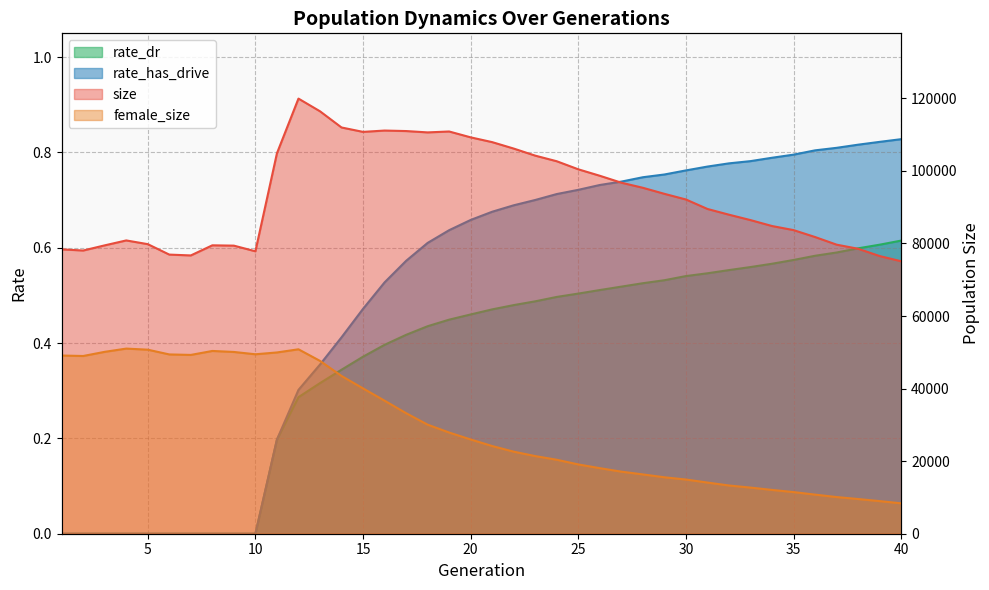

At which category does female_size reach its first local valley?

2